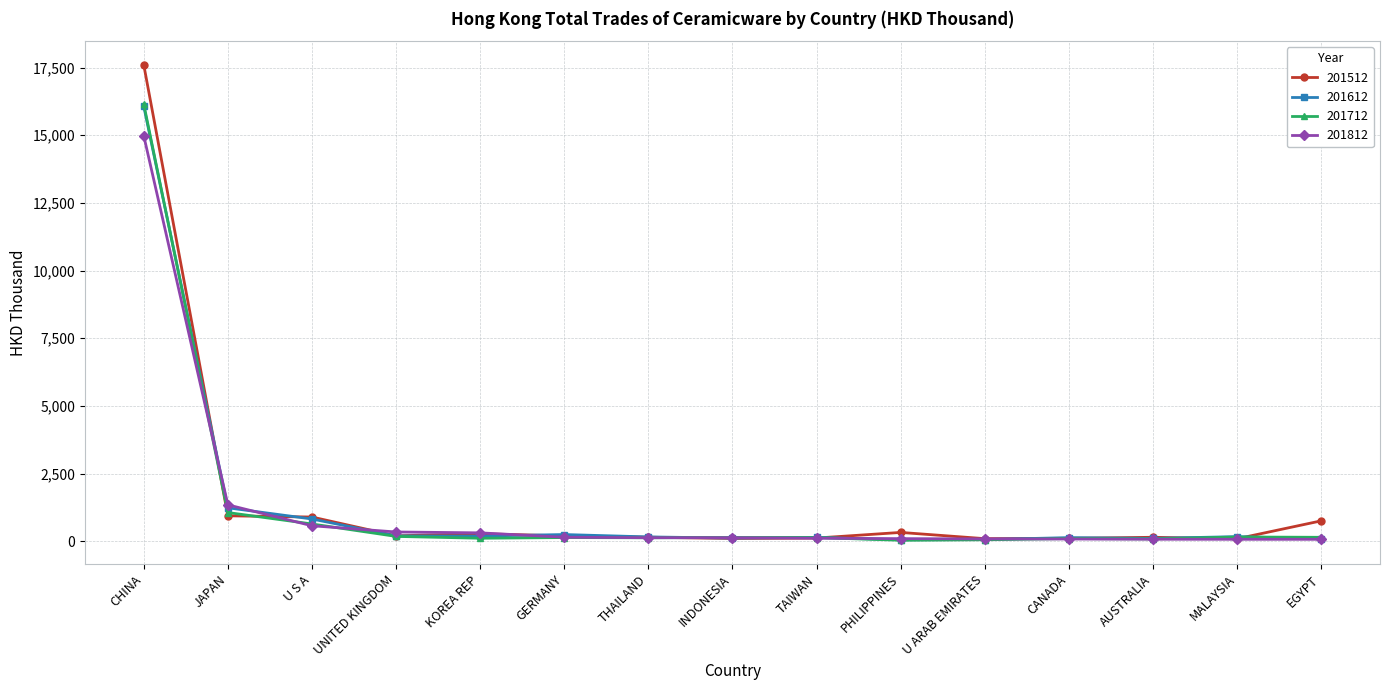

What is the maximum value shown in the chart?

17599.5